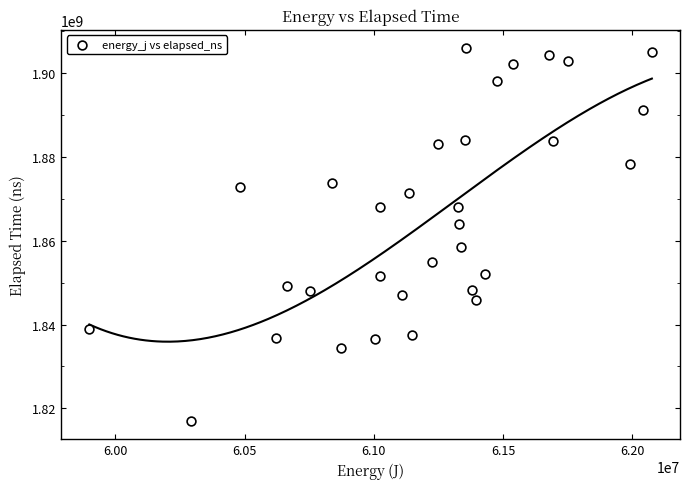

What is the range of Y values (max minus min)?

88896528